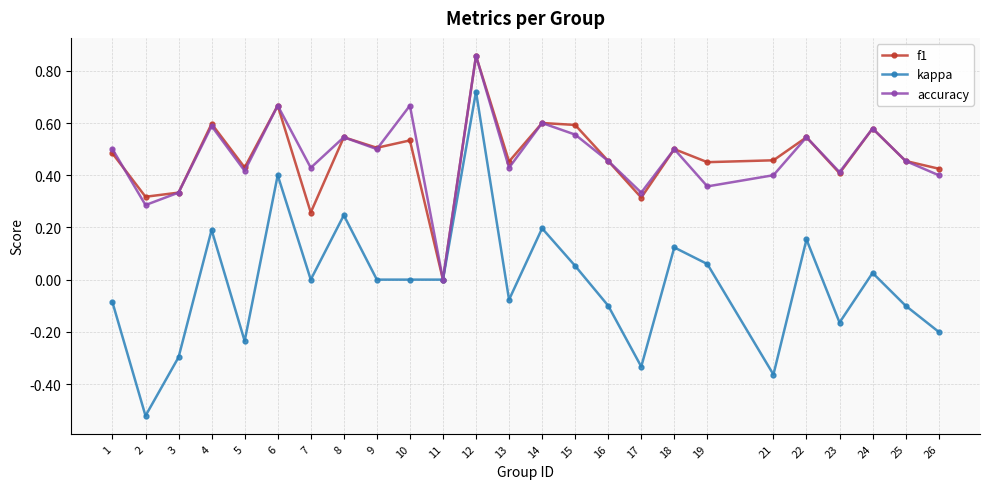

Which series changed the most between 2 and 3?

kappa